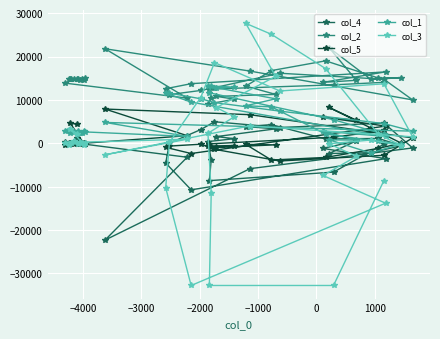

True or false: col_3 and col_4 cross at least once.

True